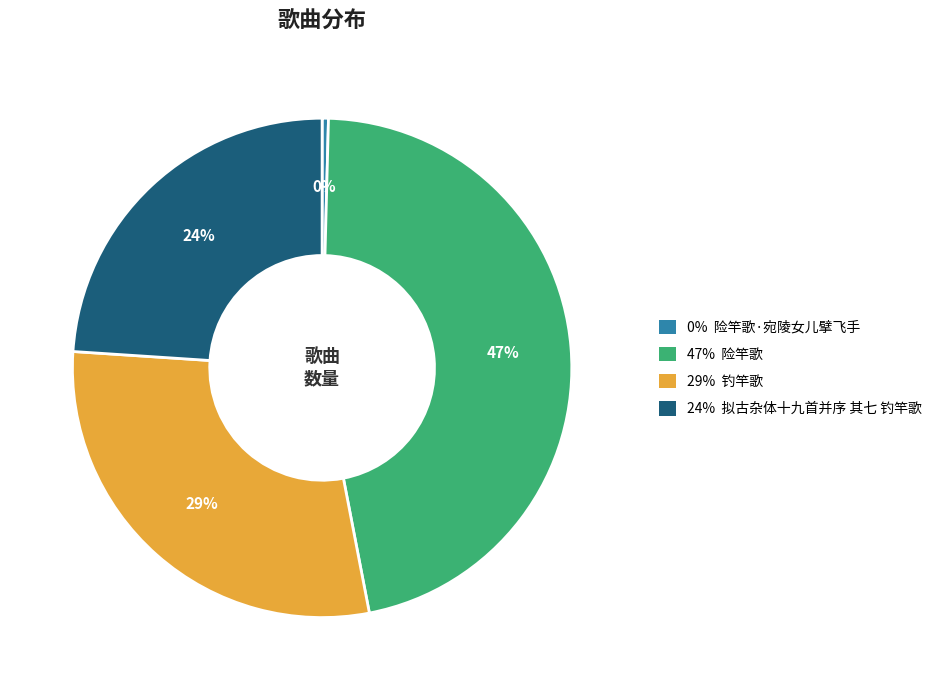

Is there a majority slice in this chart?

No